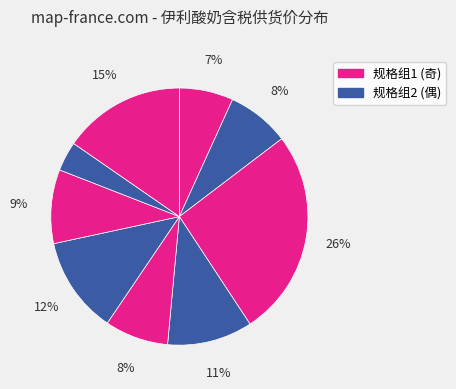

Count the number of slices in the pie.

9